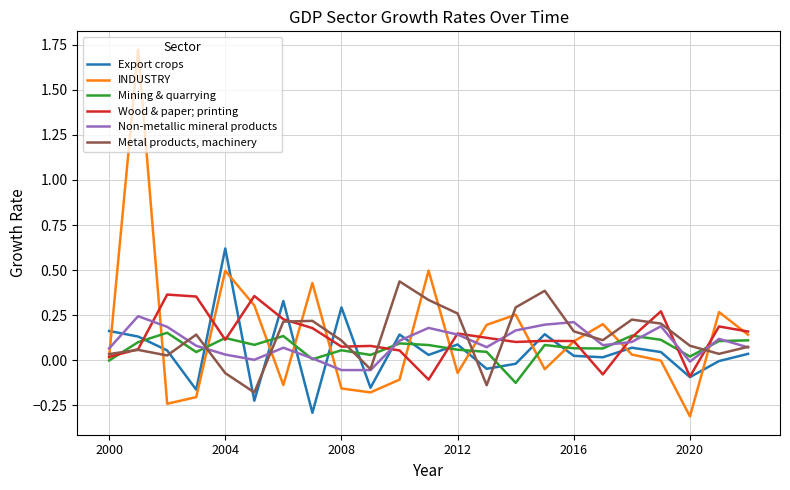

Which series has the largest range (max minus min)?

INDUSTRY